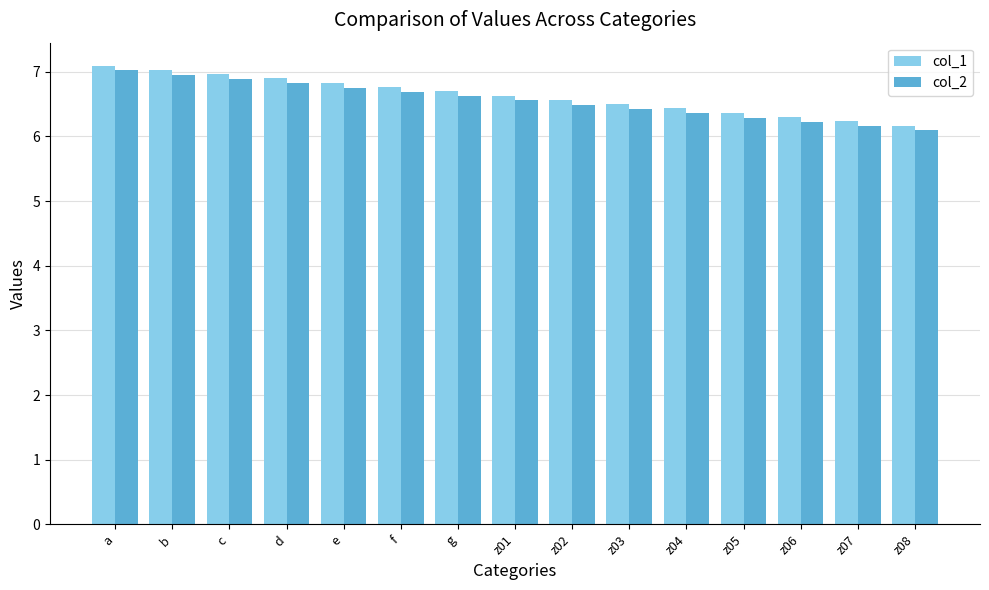

At which label is col_2 closest to 6?

z08